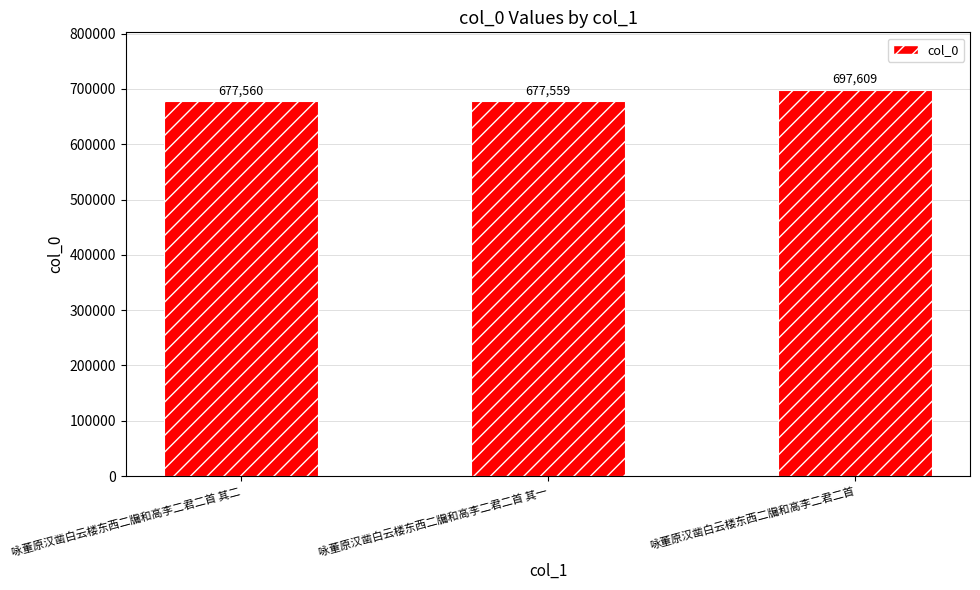

What is the change in value from 咏董原汉凿白云楼东西二牖和高李二君二首 其二 to 咏董原汉凿白云楼东西二牖和高李二君二首 其一?

-1